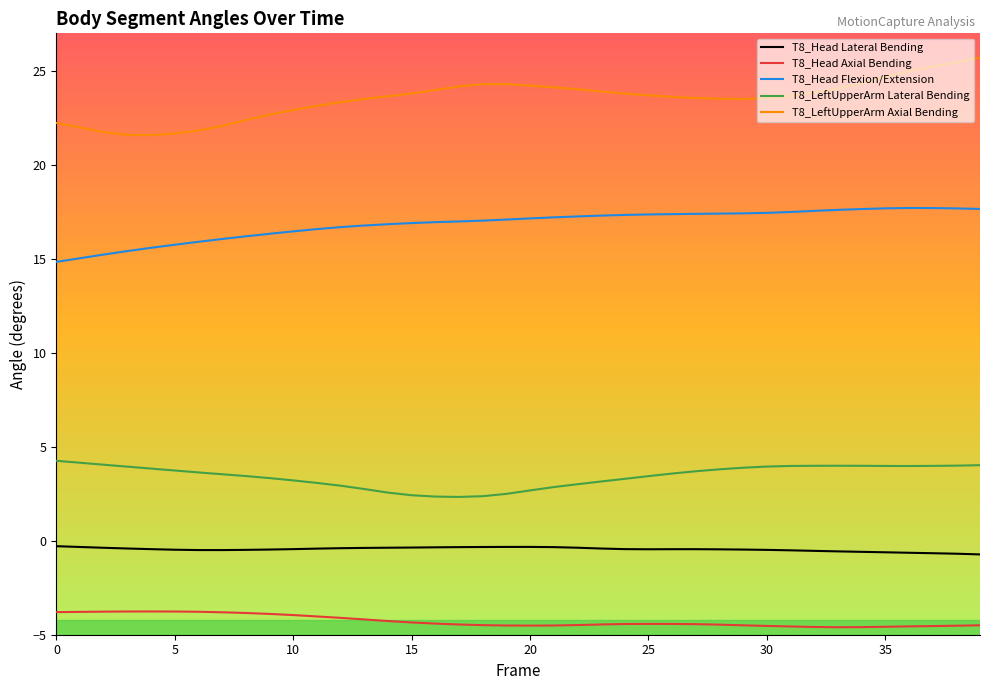

What is the smallest value displayed?

-4.6